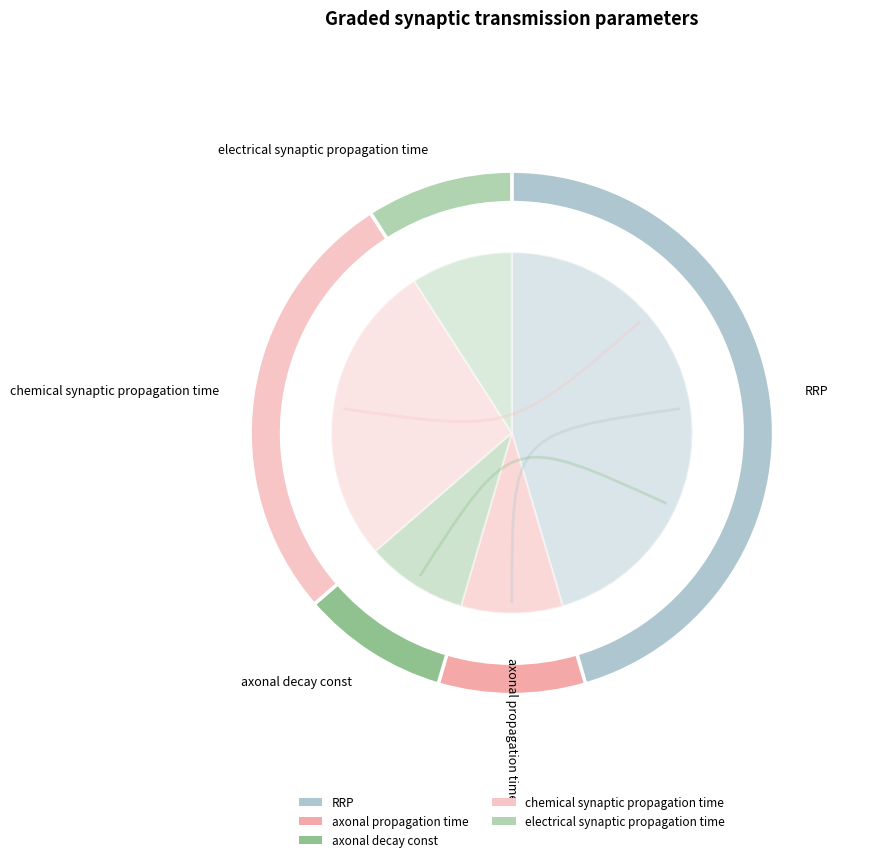

To the nearest percent, what is the difference between the largest and smallest slice percentages?

36%